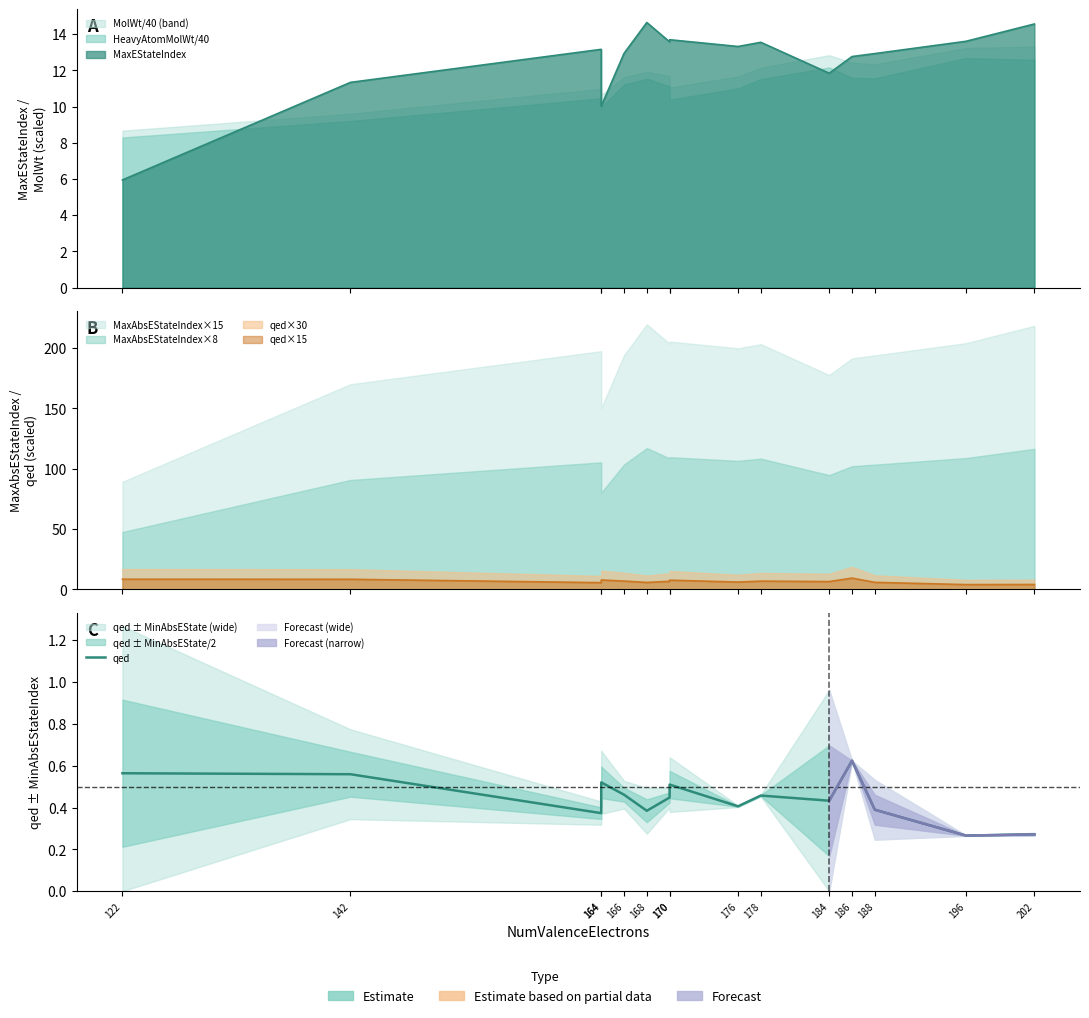

Reading left to right, extract all data points from this chart.

122=0.6	142=0.6	164=0.4	164=0.5	166=0.5	168=0.4	170=0.4	170=0.5	176=0.4	178=0.5	184=0.4	186=0.6	188=0.4	196=0.3	202=0.3